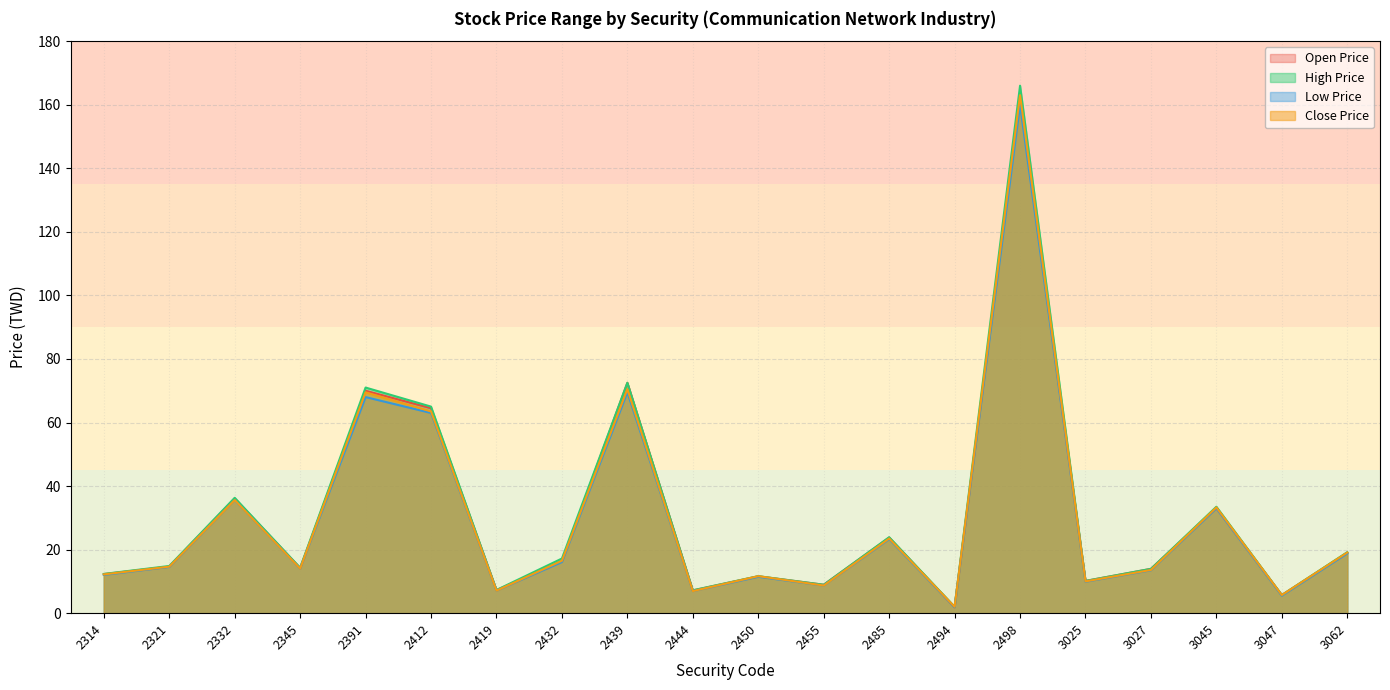

What is the smallest value displayed?

1.9